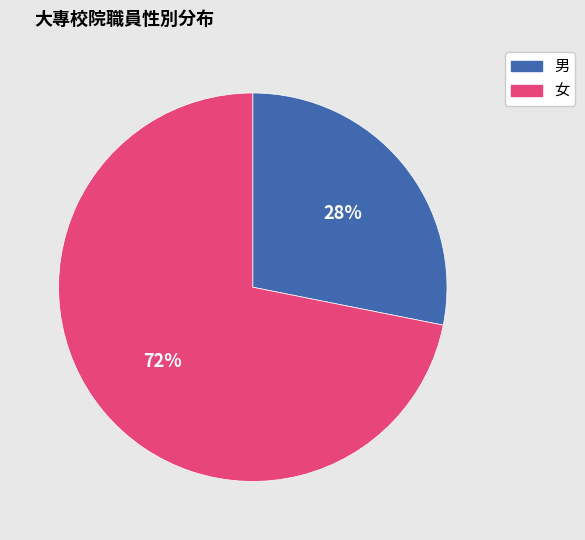

Is the sum of 女 and 男 greater than half?

Yes